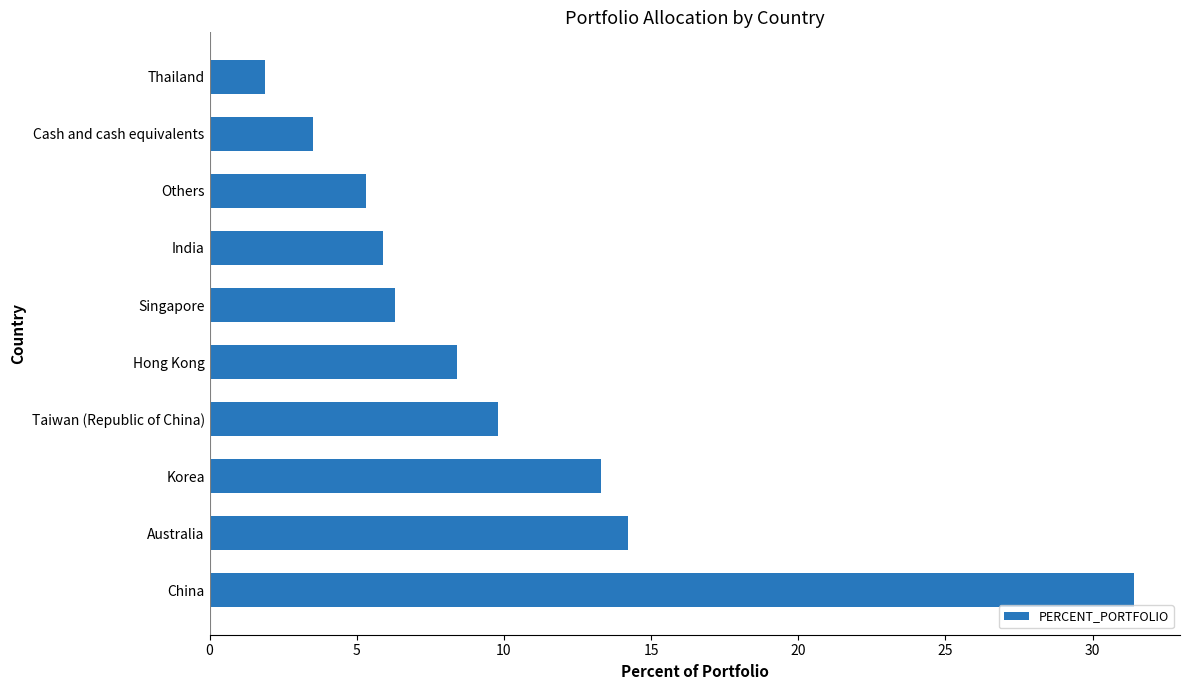

At which label is the value closest to 16?

Australia